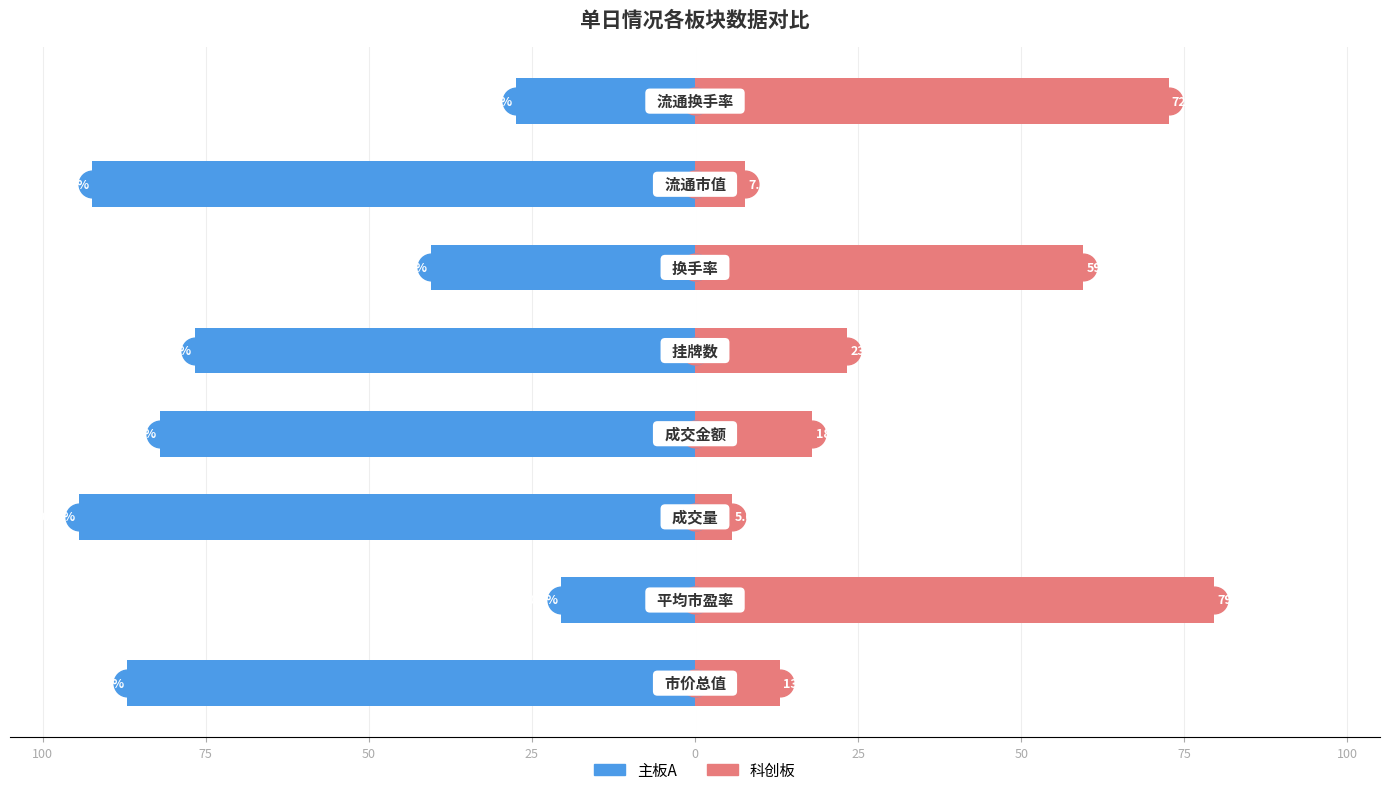

Does the chart contain any negative values?

Yes